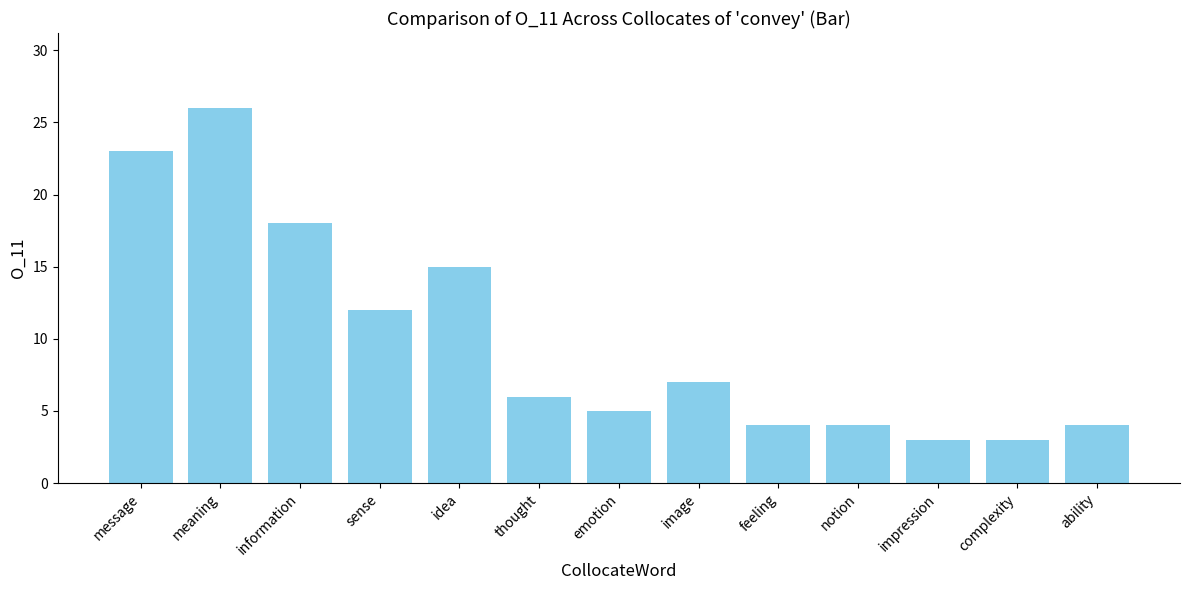

What is the label of the 12th bar from the left?

complexity